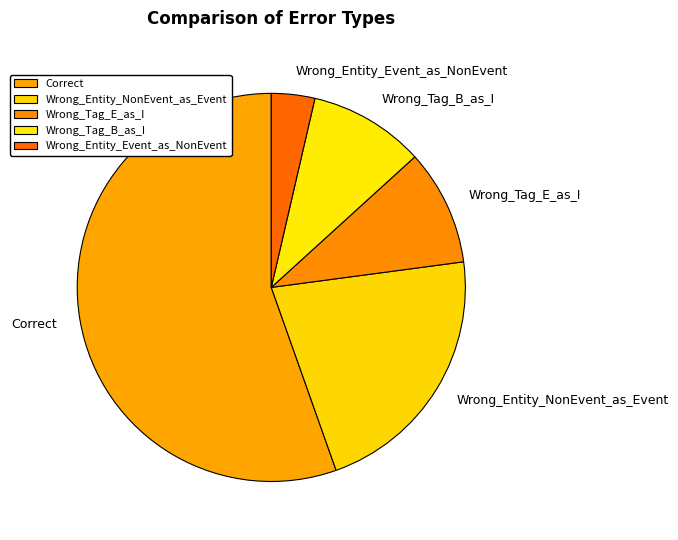

Is it true that Wrong_Tag_B_as_I is 10% of the pie?

True